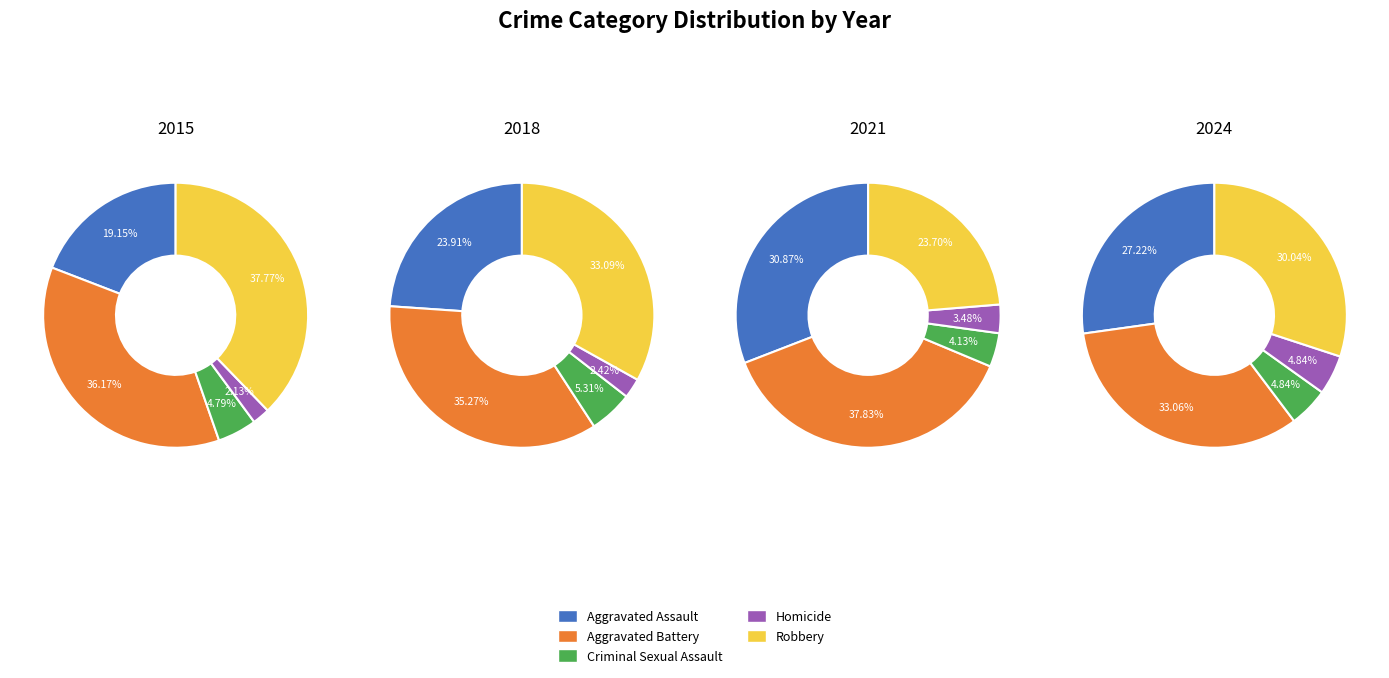

Does 2015 account for over 50% of the chart?

No